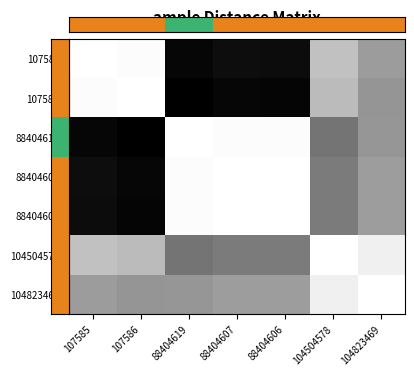

Reading right to left, transcribe all the data shown in this chart.

107585: 104823469=0.5	104504578=0.4	88404606=1.0	88404607=1.0	88404619=1.0	107586=0.0	107585=0.0
107586: 104823469=0.5	104504578=0.4	88404606=1.0	88404607=1.0	88404619=1.0	107586=0.0	107585=0.0
88404619: 104823469=0.5	104504578=0.6	88404606=0.0	88404607=0.0	88404619=0.0	107586=1.0	107585=1.0
88404607: 104823469=0.5	104504578=0.6	88404606=0.0	88404607=0.0	88404619=0.0	107586=1.0	107585=1.0
88404606: 104823469=0.5	104504578=0.6	88404606=0.0	88404607=0.0	88404619=0.0	107586=1.0	107585=1.0
104504578: 104823469=0.1	104504578=0.0	88404606=0.6	88404607=0.6	88404619=0.6	107586=0.4	107585=0.4
104823469: 104823469=0.0	104504578=0.1	88404606=0.5	88404607=0.5	88404619=0.5	107586=0.5	107585=0.5